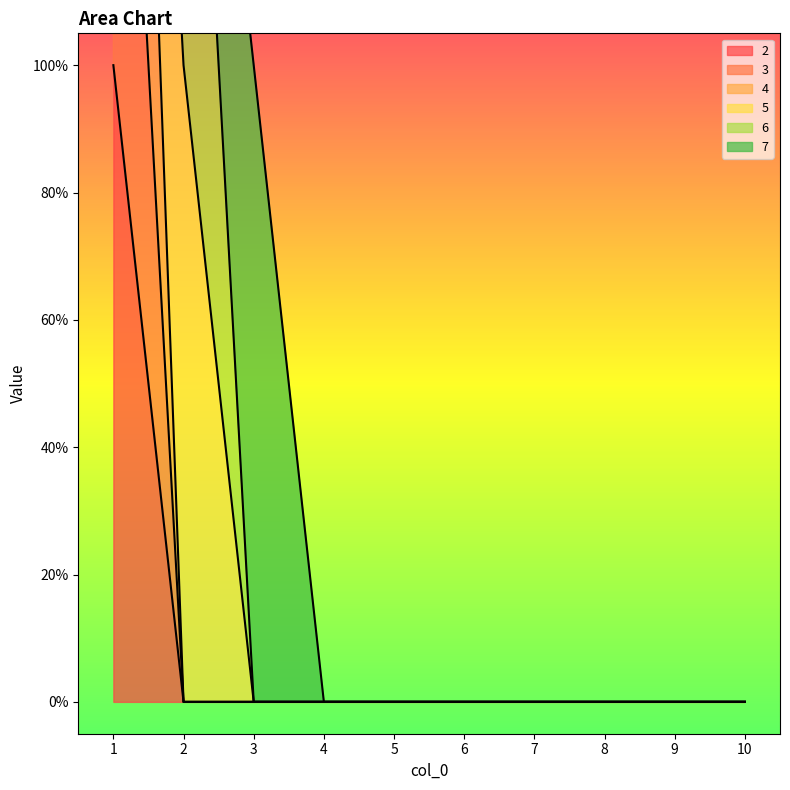

At which category is the sum across all series the highest?

1